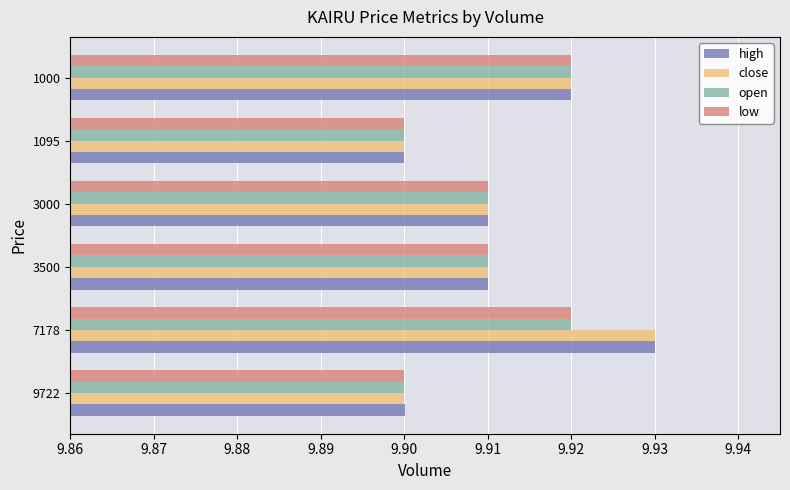

What is the total value across all series at 3500?

39.6